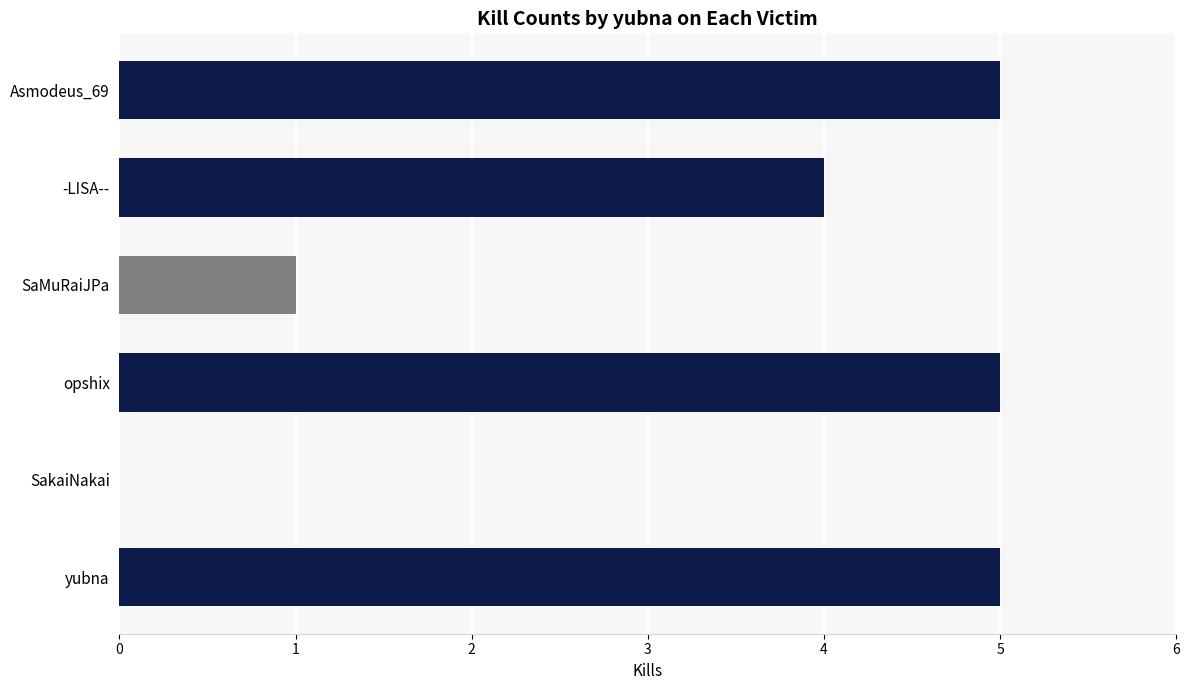

Where is the data nearest to the value 2?

SaMuRaiJPa